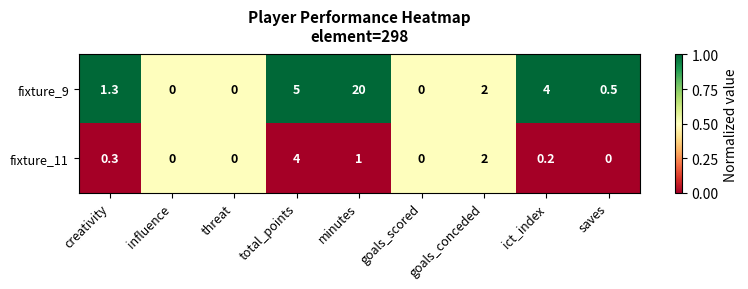

Rank the series by their maximum value, from lowest to highest.

fixture_11, fixture_9